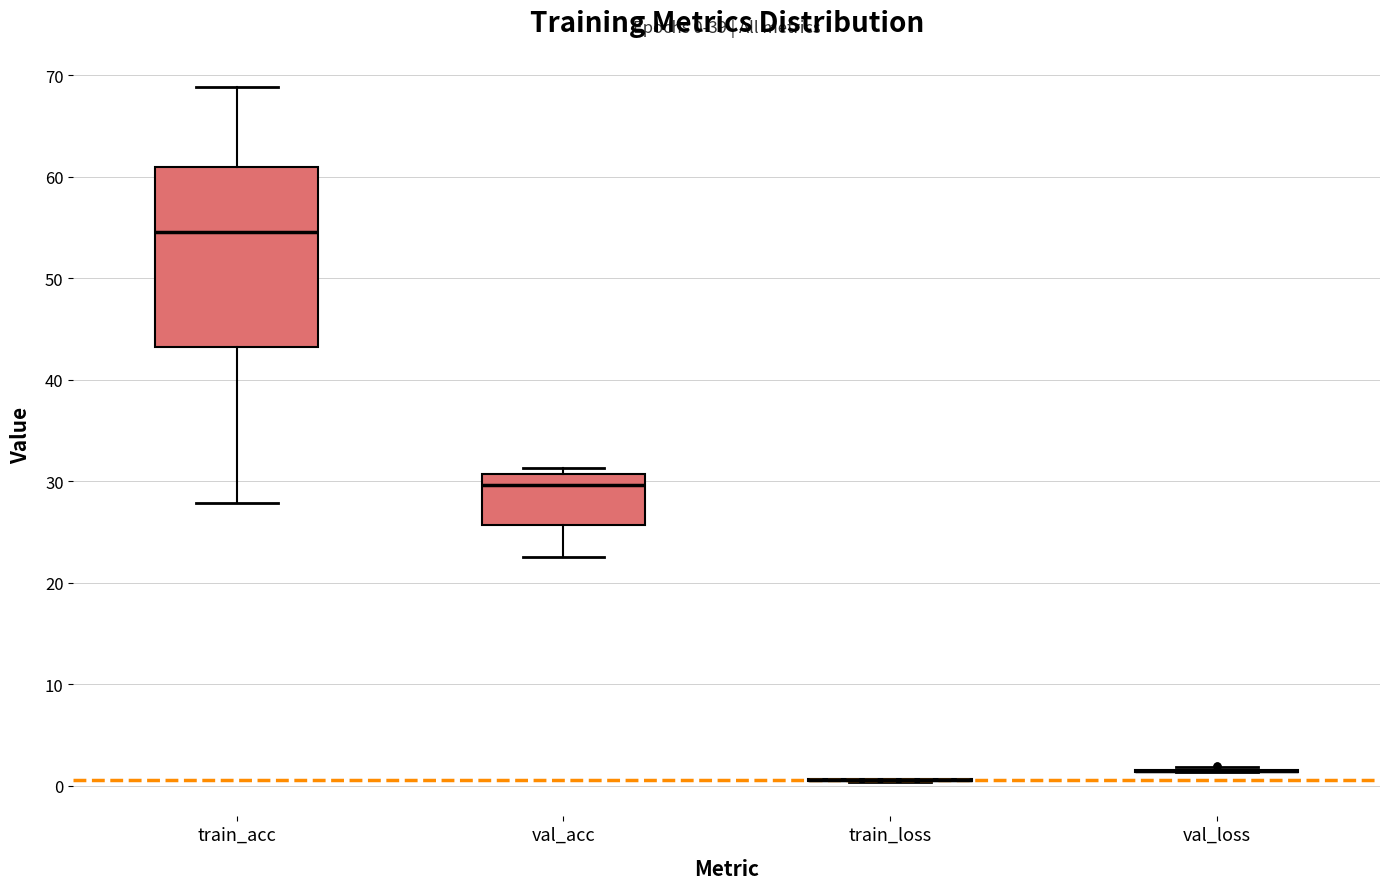

Which box is the tallest, from its lower edge to its upper edge?

train_acc